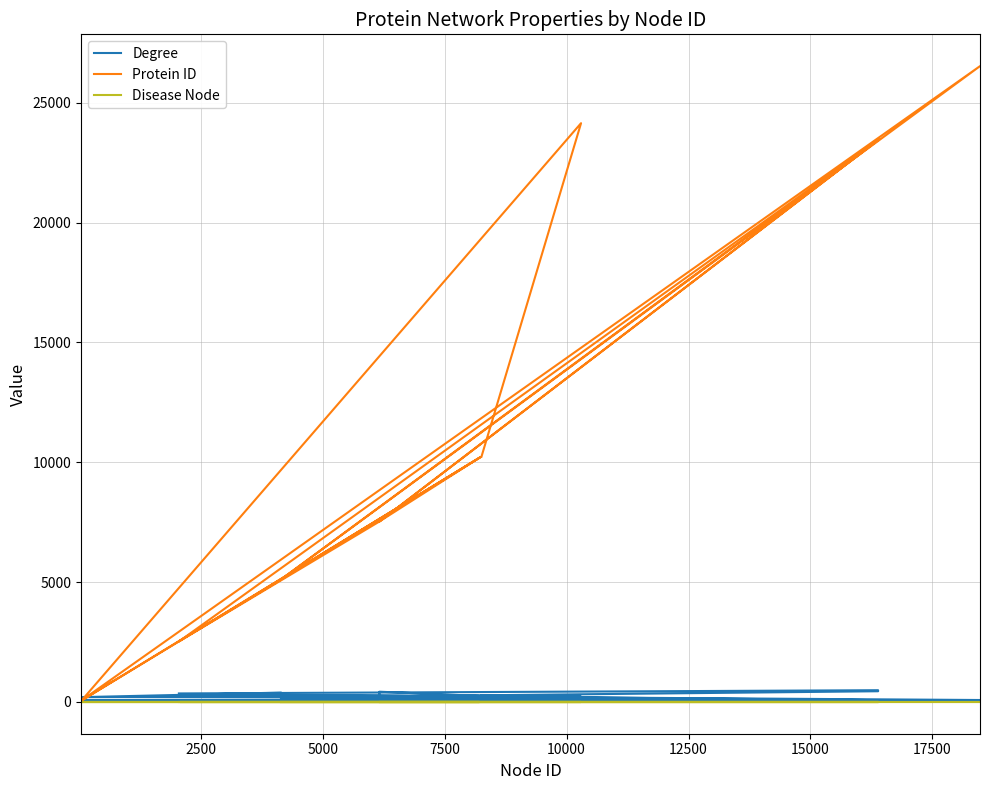

Where is the first local minimum for Degree?

7500